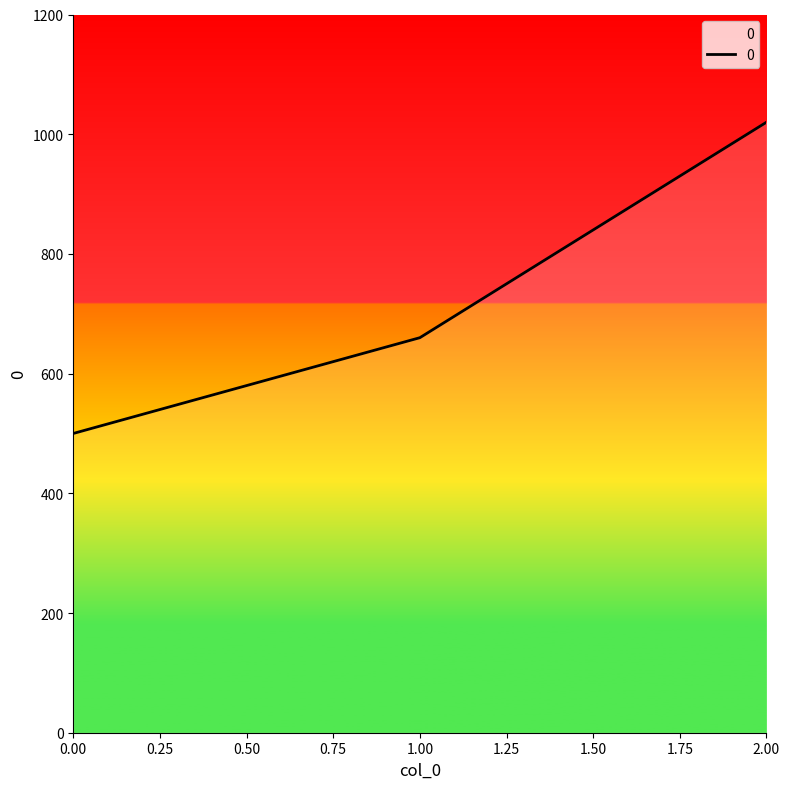

Rank the categories by value from lowest to highest.

0.00, 1.00, 2.00